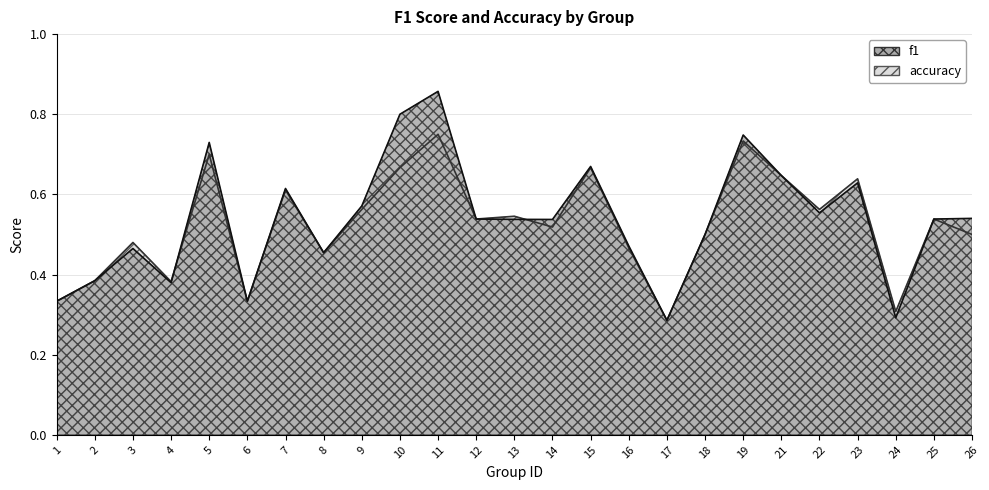

What is the total value across all series at 15?

1.3